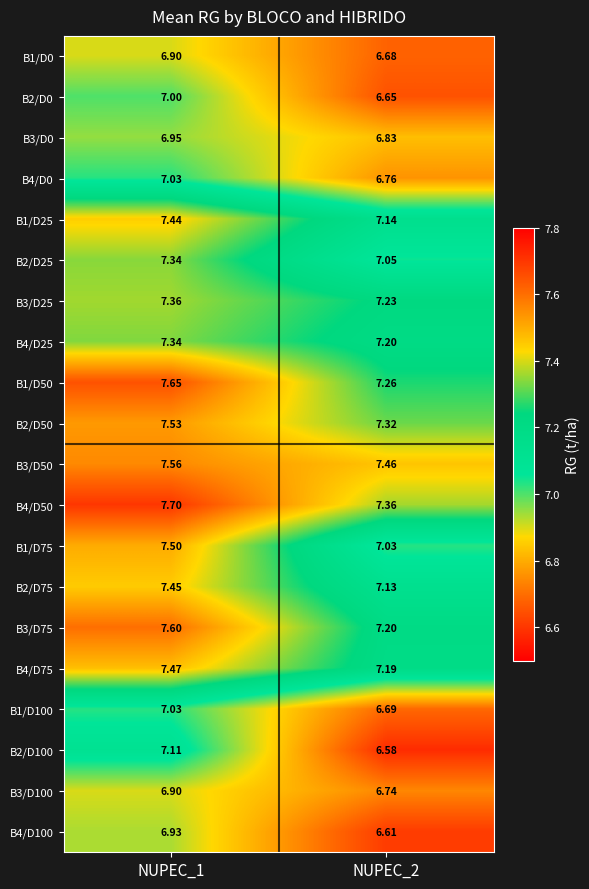

Is the value of B3/D100 at NUPEC_2 greater than the value of B2/D100 at NUPEC_1?

No